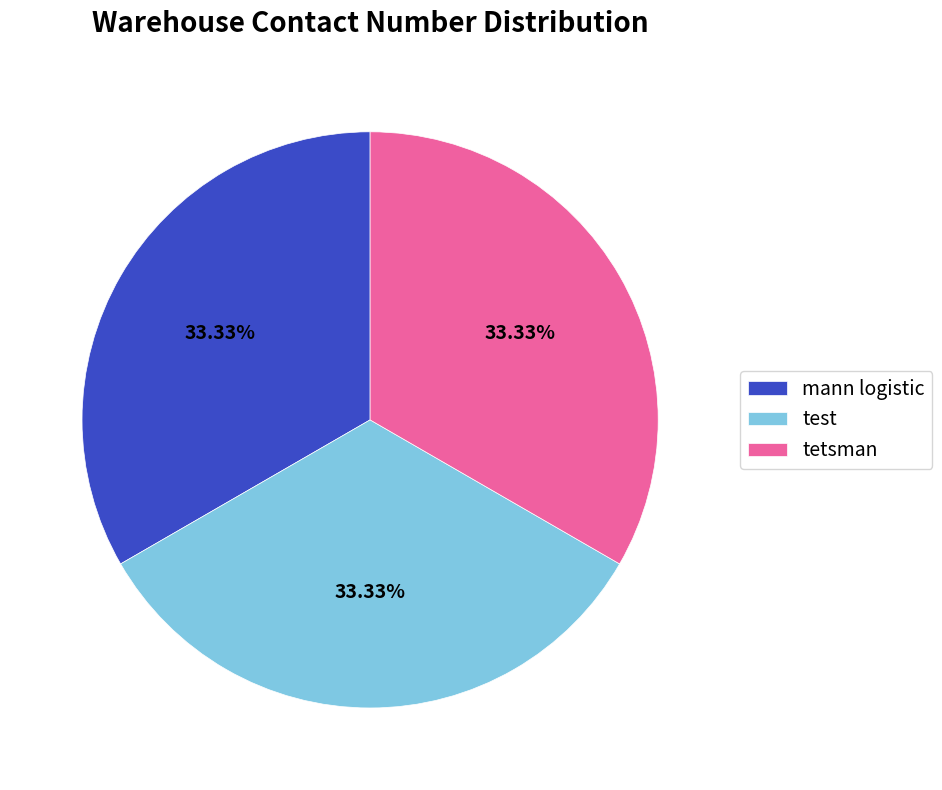

True or false: test accounts for 33% of the total.

True